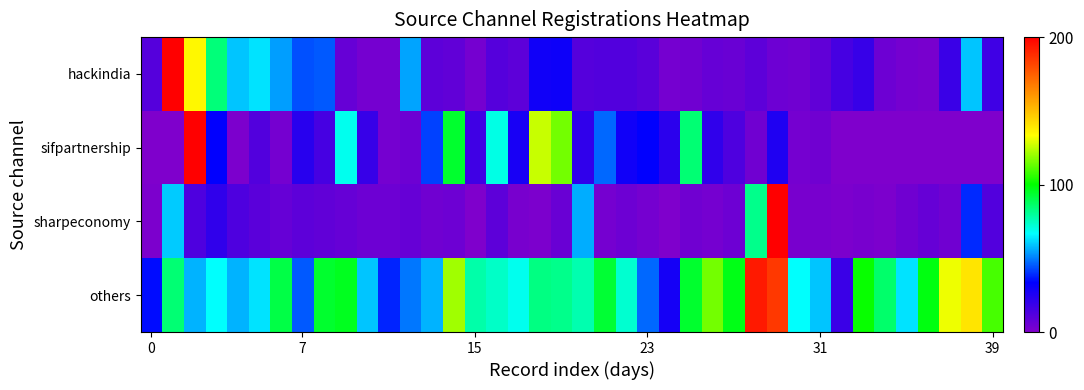

At how many categories does at least one series exceed 1001?

1